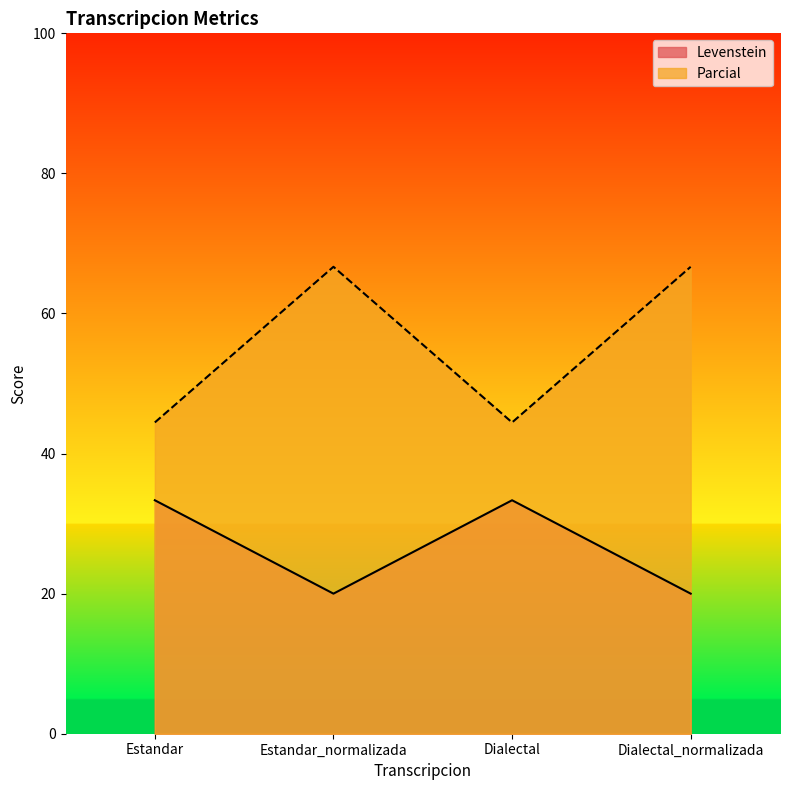

Reading right to left, transcribe all the data shown in this chart.

Levenstein: Dialectal_normalizada=20.0	Dialectal=33.3	Estandar_normalizada=20.0	Estandar=33.3
Parcial: Dialectal_normalizada=66.7	Dialectal=44.4	Estandar_normalizada=66.7	Estandar=44.4